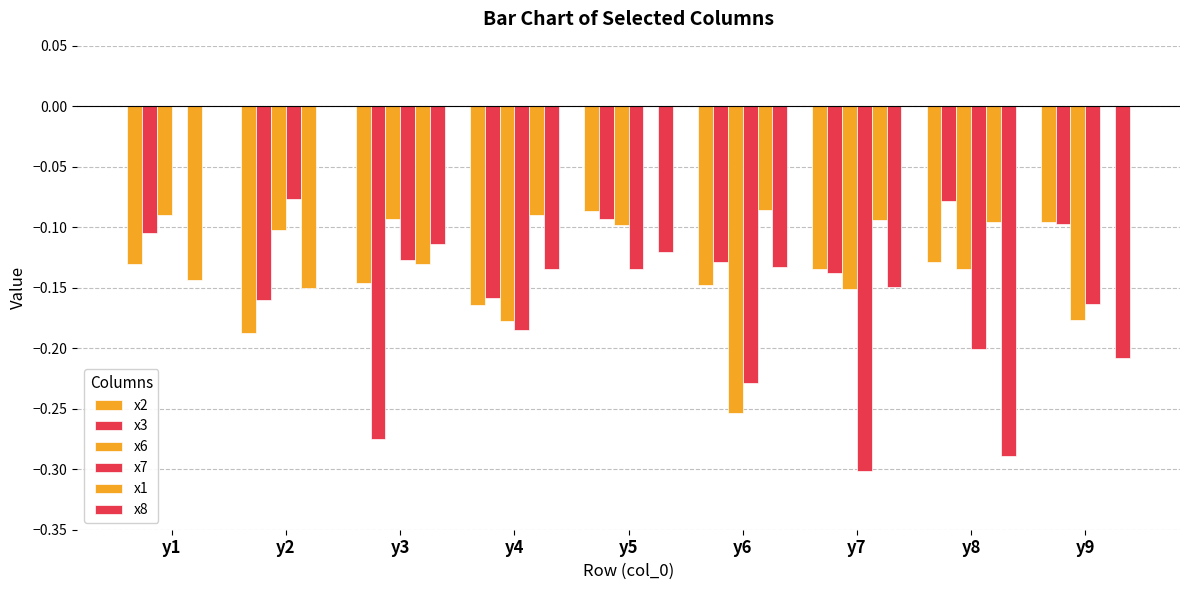

Which series has the largest range (max minus min)?

x7